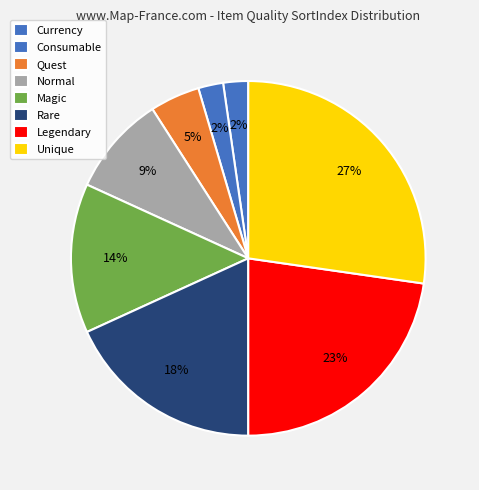

To the nearest percent, what is the difference between the Normal and Legendary slice percentages?

14%